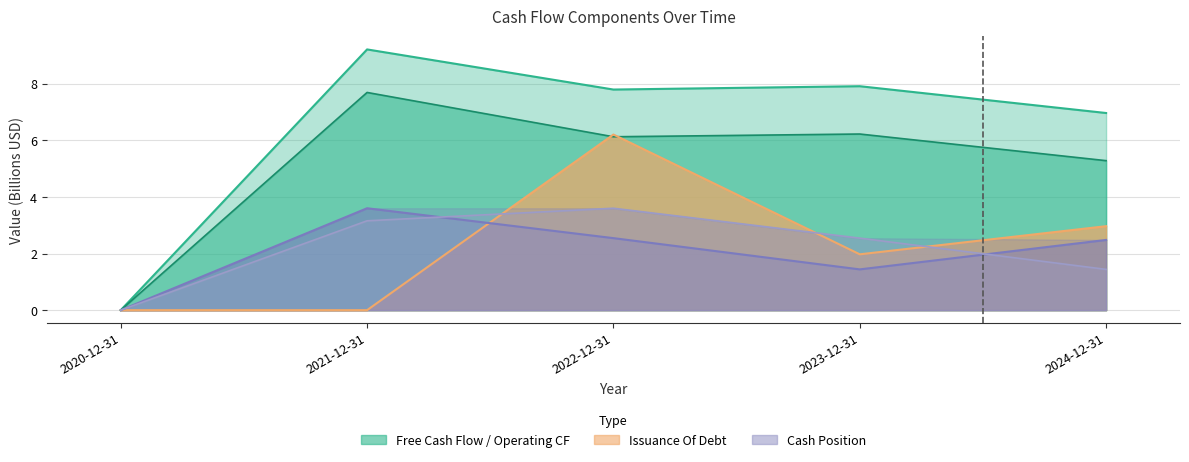

The value of End Cash Position at 2024-12-31 is 1.1. True or false?

False